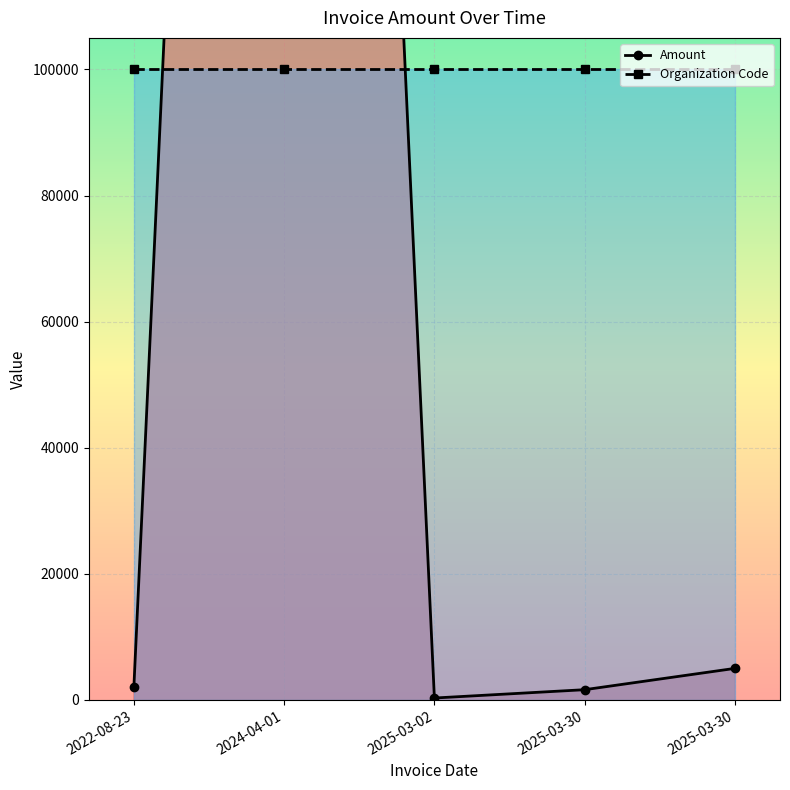

What is the greatest value displayed?

514050.0